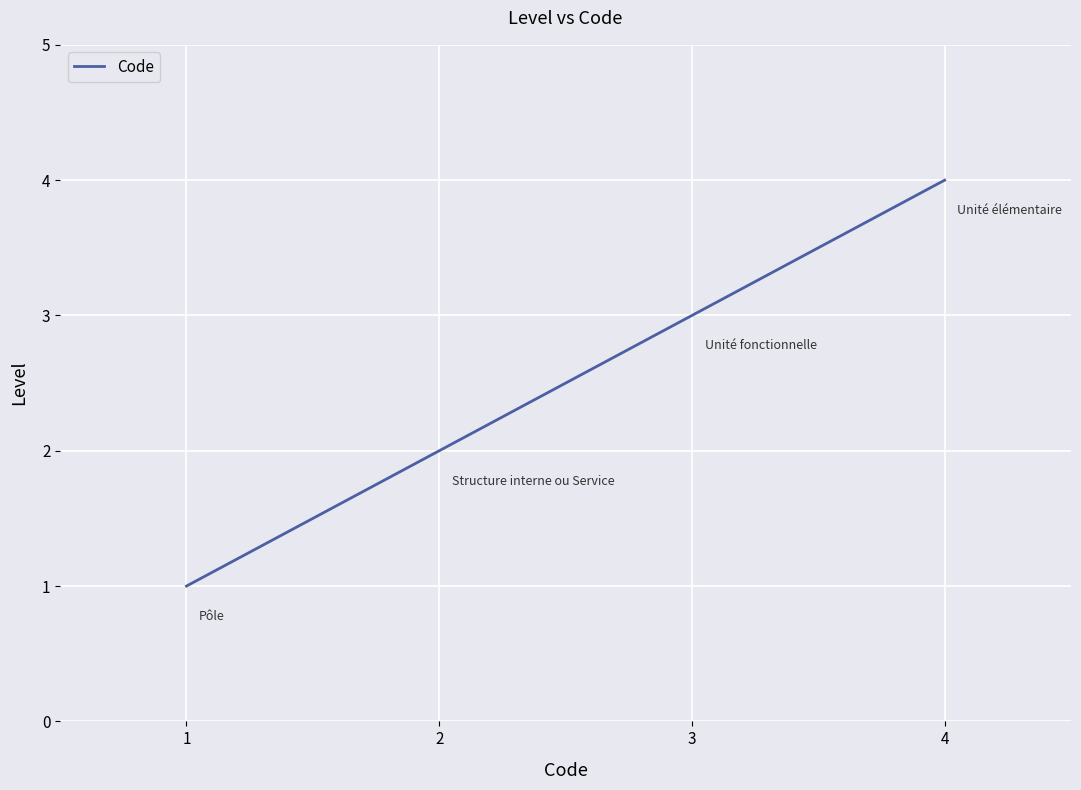

Rank the categories by value from lowest to highest.

1, 2, 3, 4